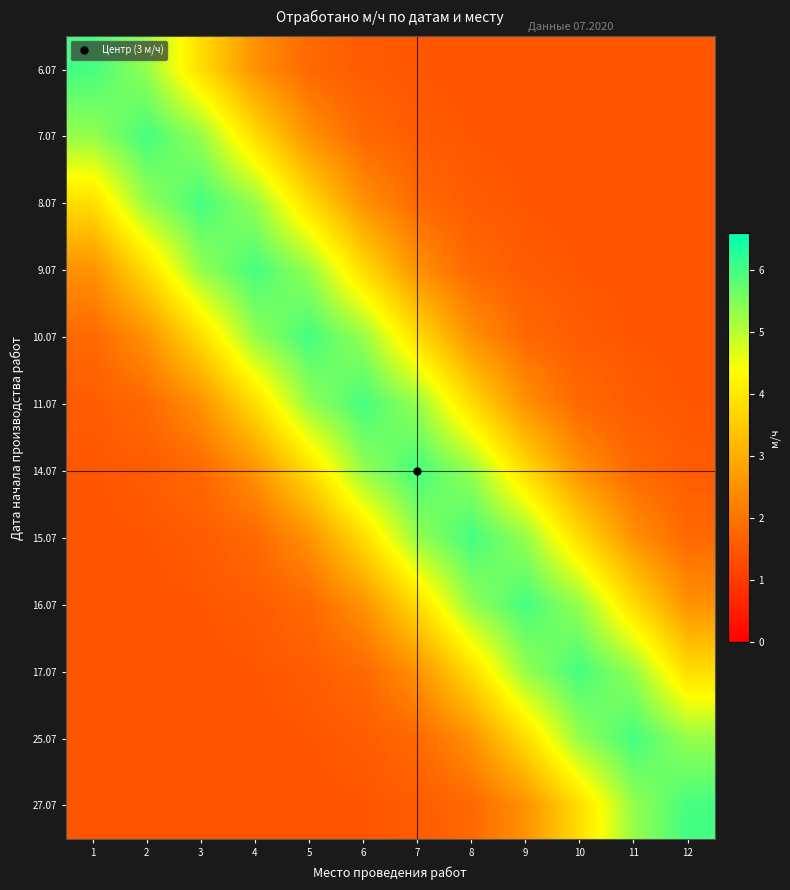

How many data points does each series have?

12